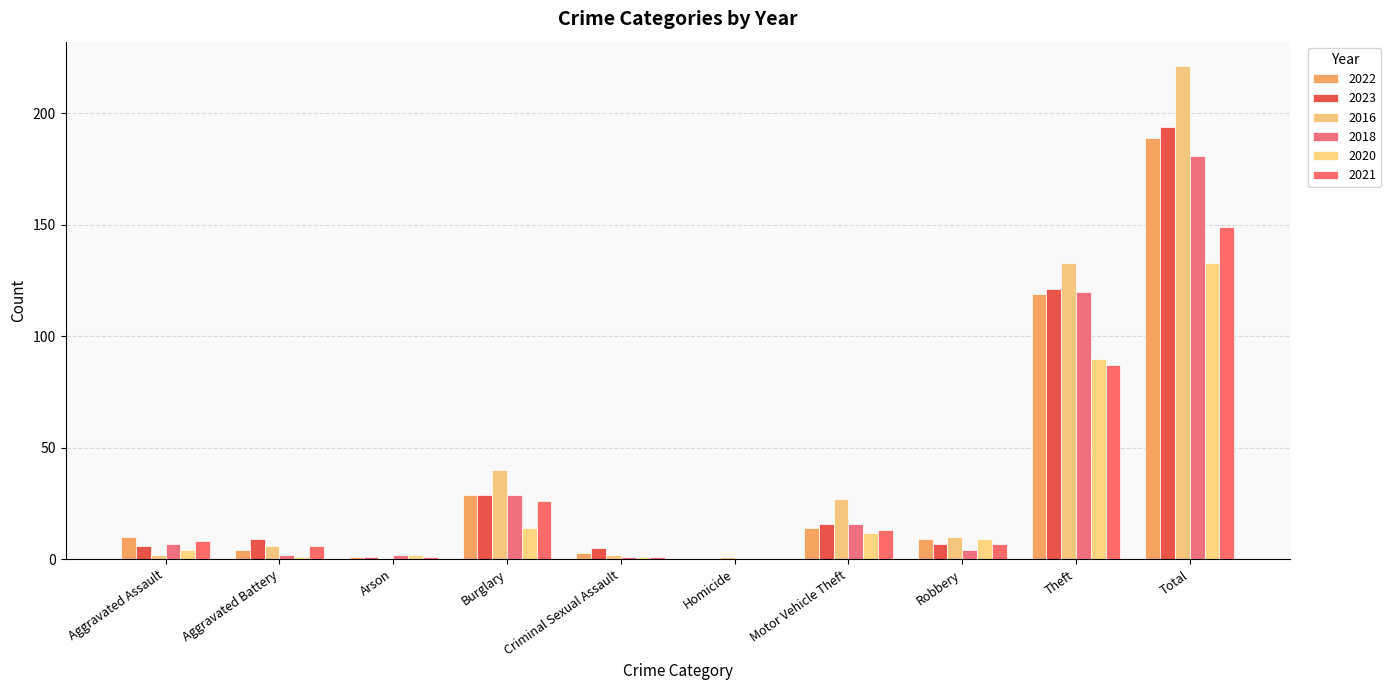

How many values in 2016 are above zero?

9